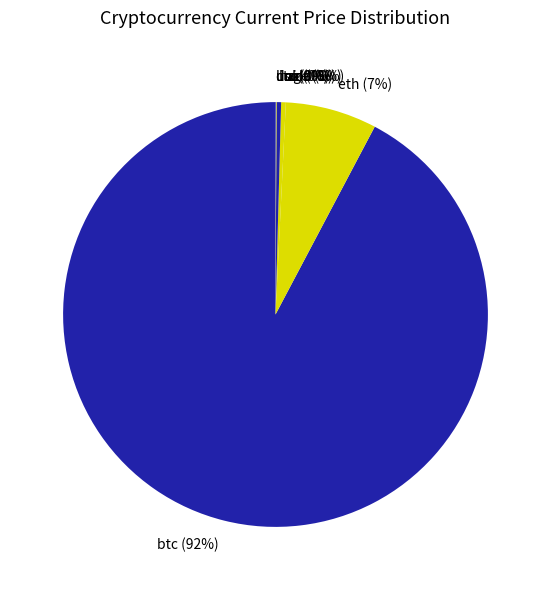

The eth slice represents 7% of the pie. True or false?

True